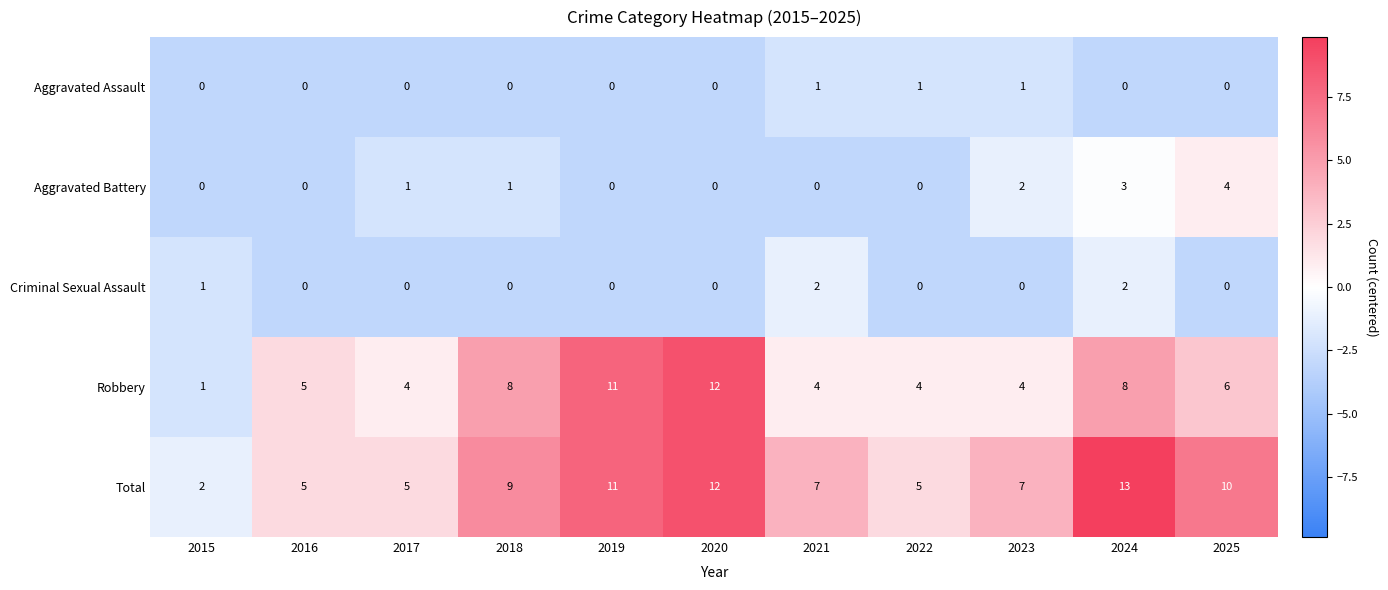

What is the difference between the highest and lowest values at 2023?

7